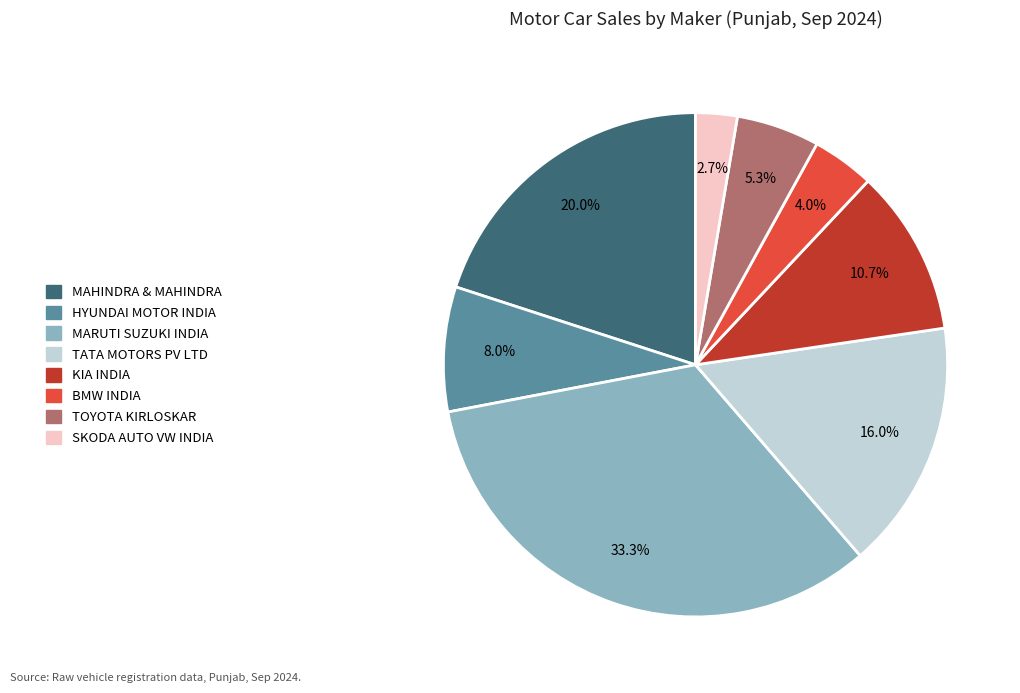

Is KIA INDIA the majority of the pie?

No